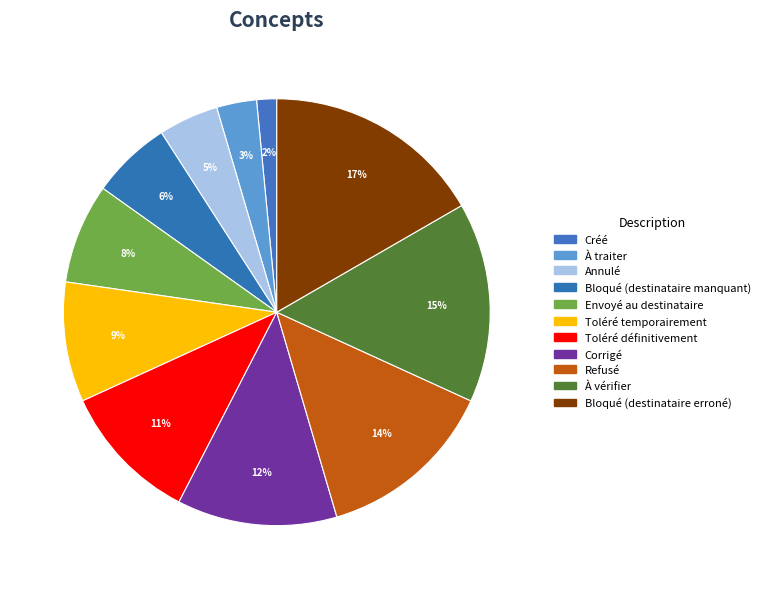

The Refusé slice represents 27% of the pie. True or false?

False